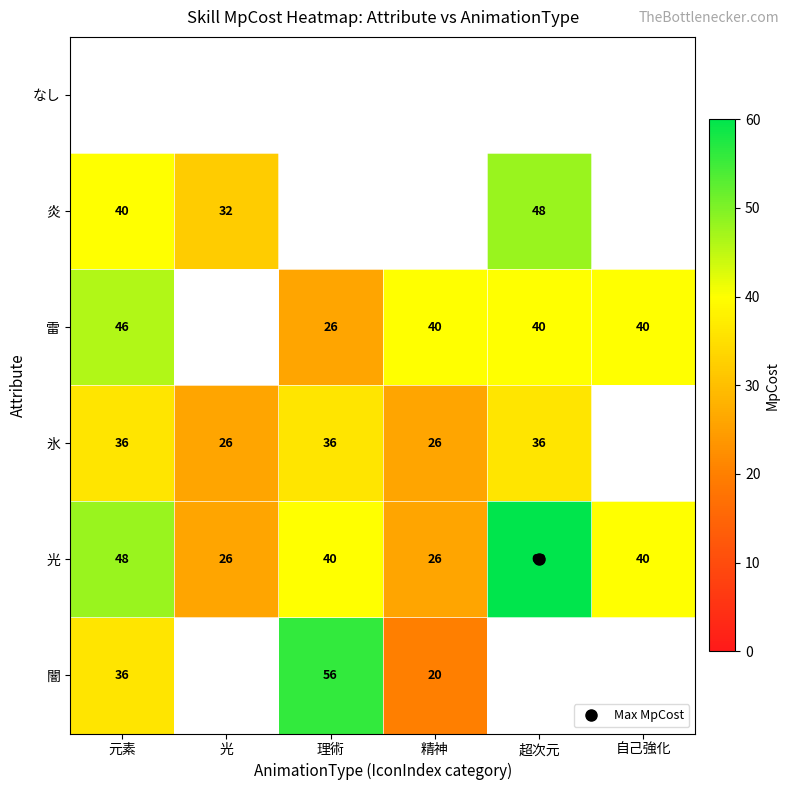

What is the difference between the maximum and minimum values in the 氷 series?

10.0